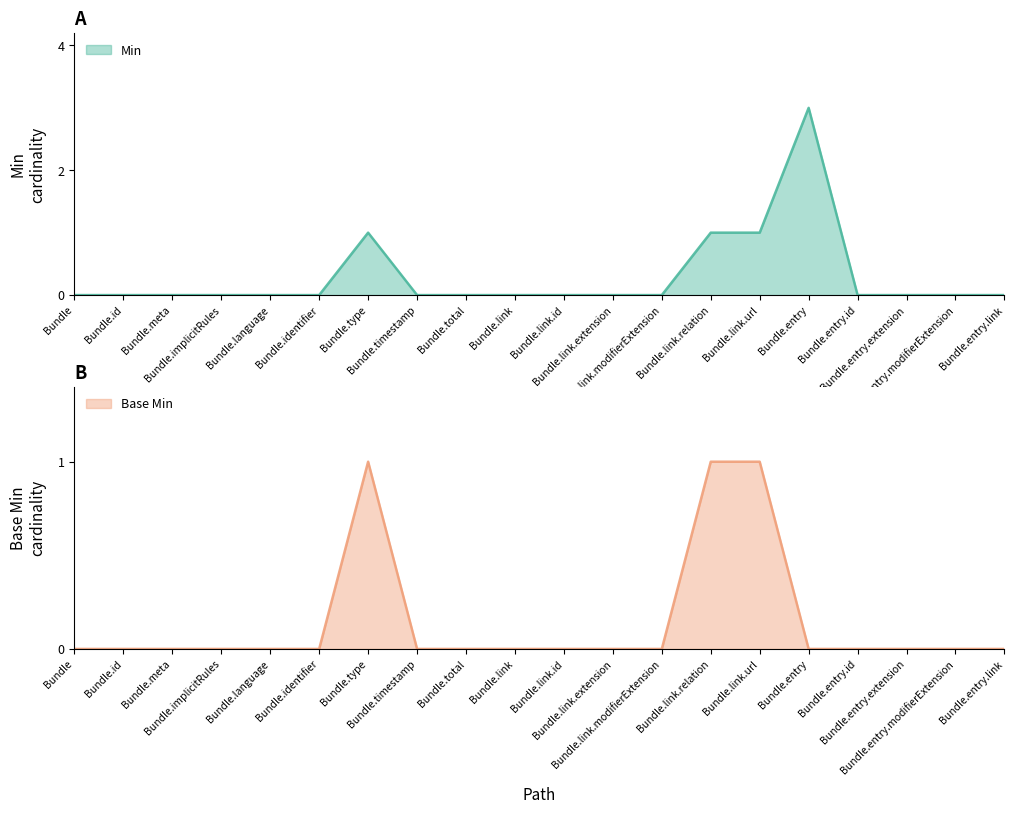

Is it true that Base Min equals 1 at Bundle.link.url?

True